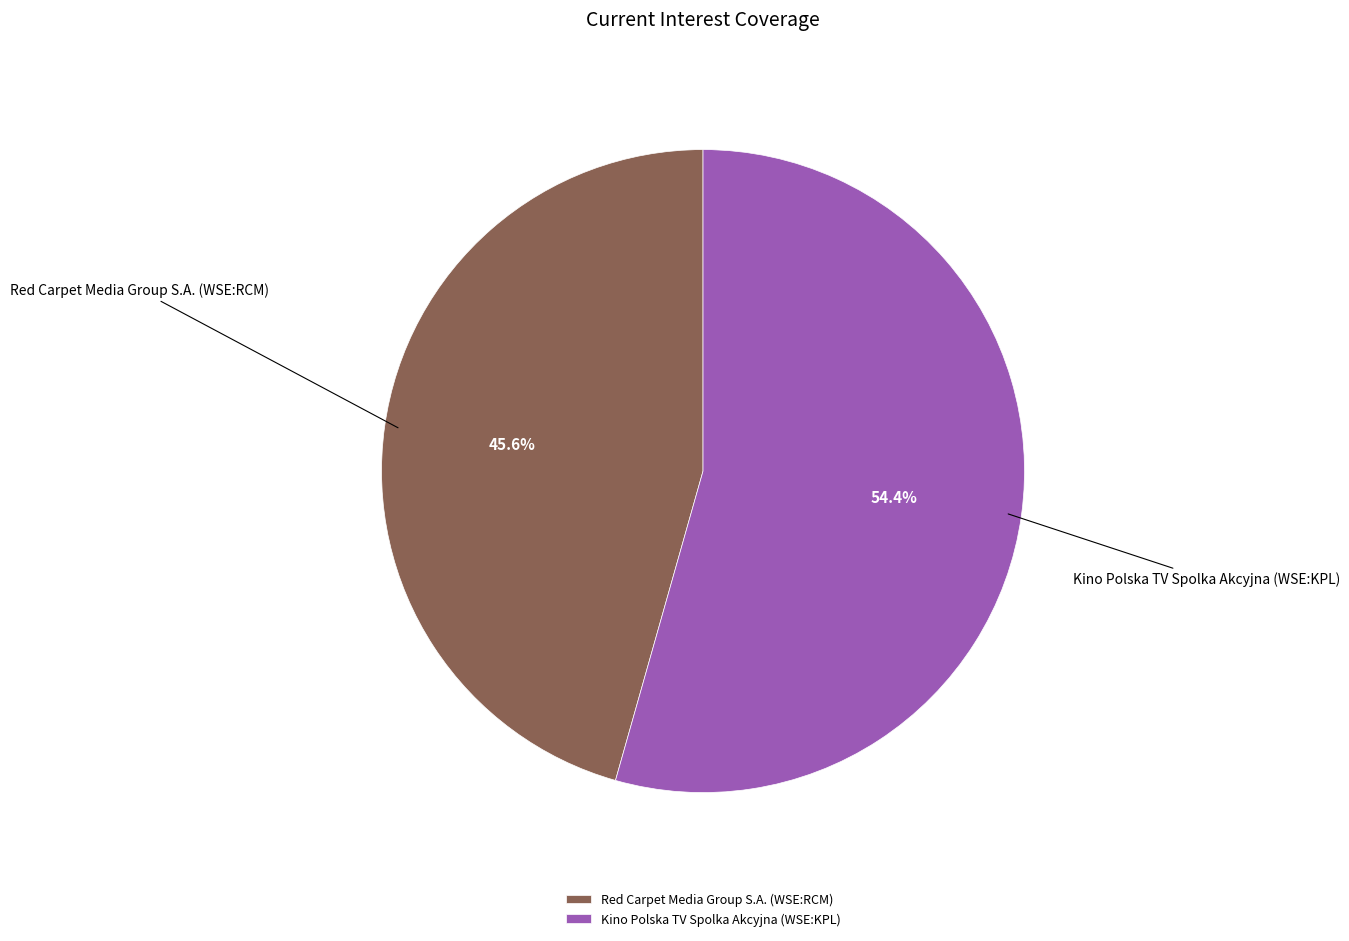

Which slice represents more than half of the pie?

Kino Polska TV Spolka Akcyjna (WSE:KPL)